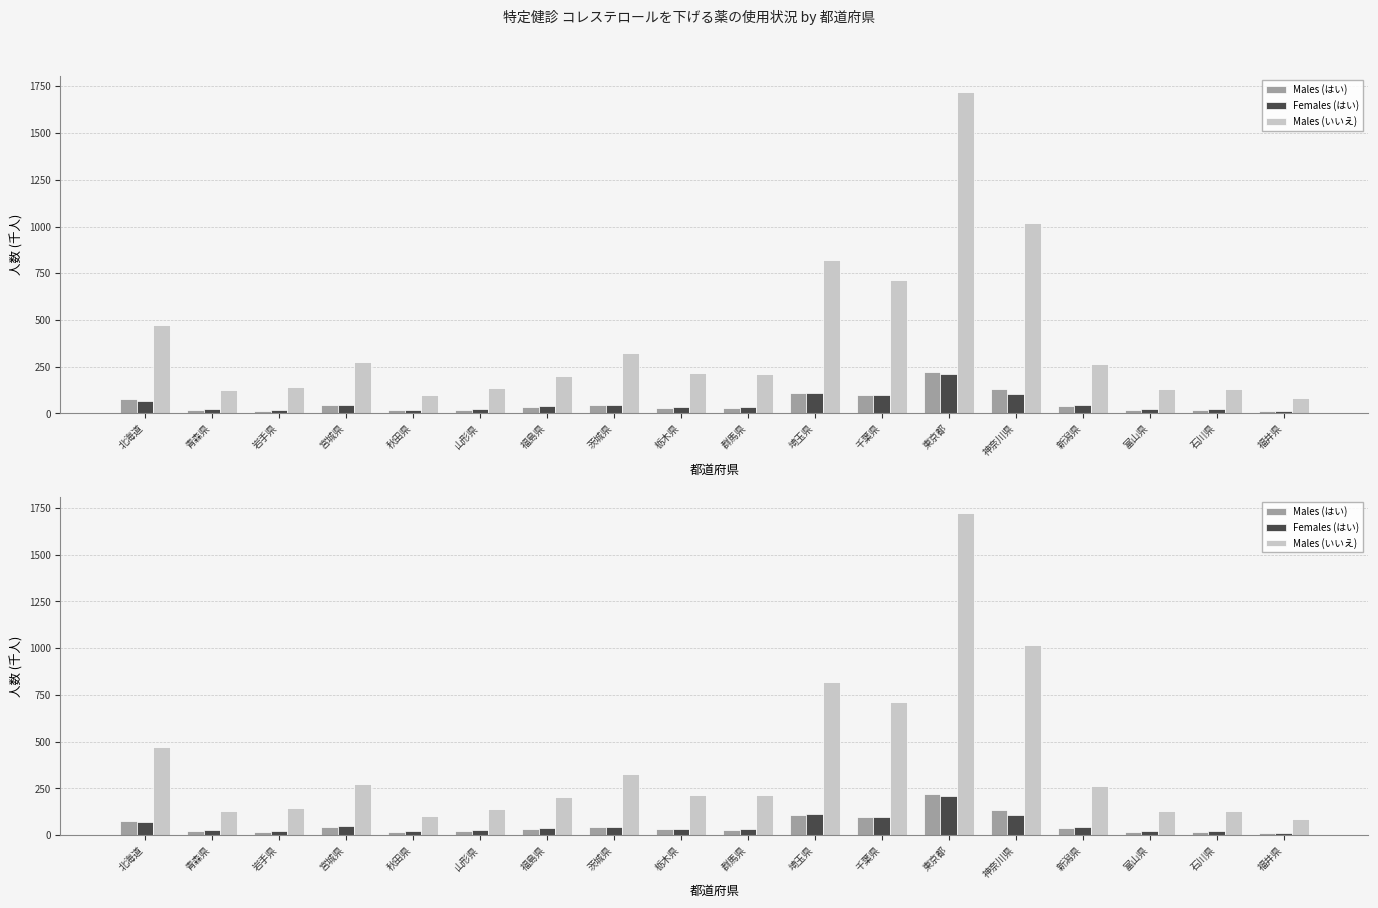

List the labels in order of Males (はい) value, smallest first.

福井県, 岩手県, 秋田県, 富山県, 石川県, 青森県, 山形県, 群馬県, 栃木県, 福島県, 新潟県, 宮城県, 茨城県, 北海道, 千葉県, 埼玉県, 神奈川県, 東京都